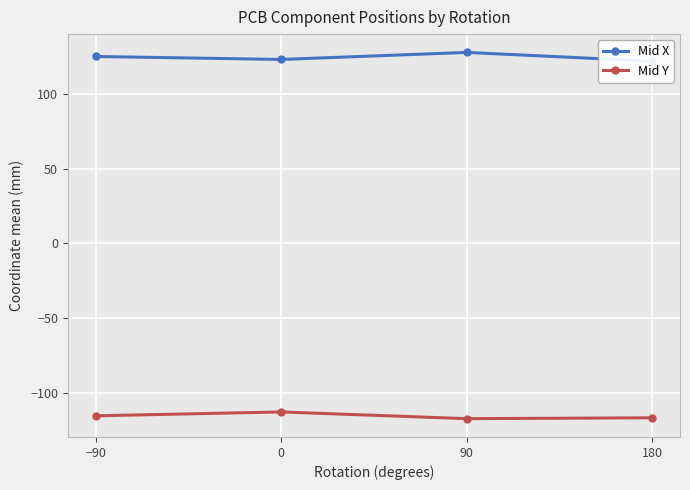

List the series in order of their peak value, lowest first.

Mid Y, Mid X